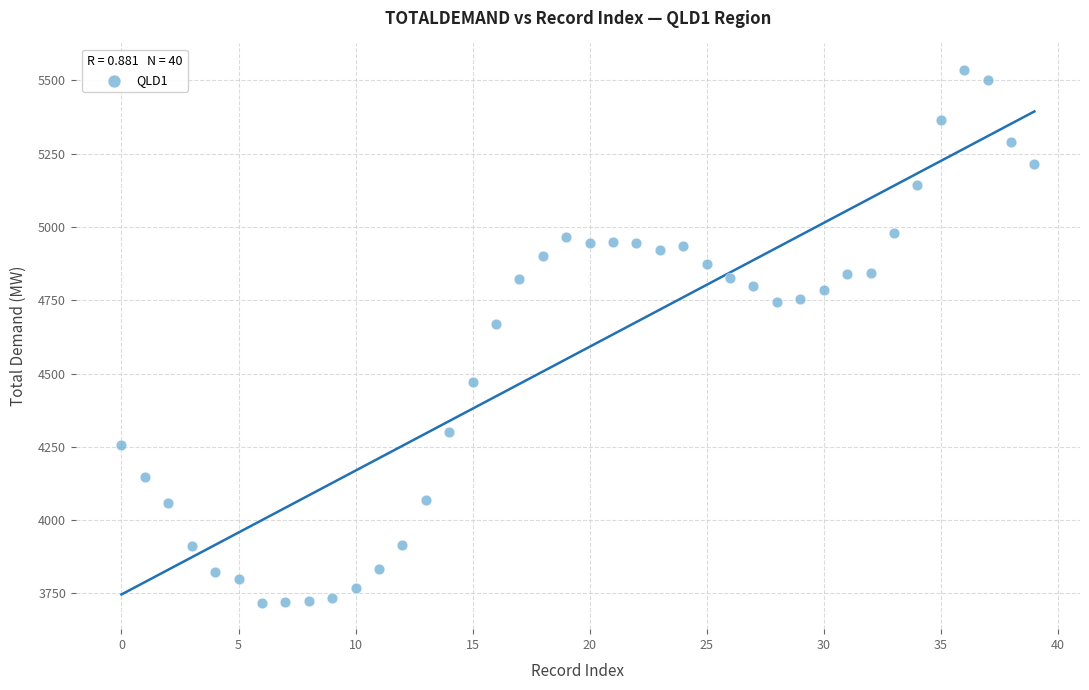

What Y value in the scatter plot is closest to 4627?

4667.4